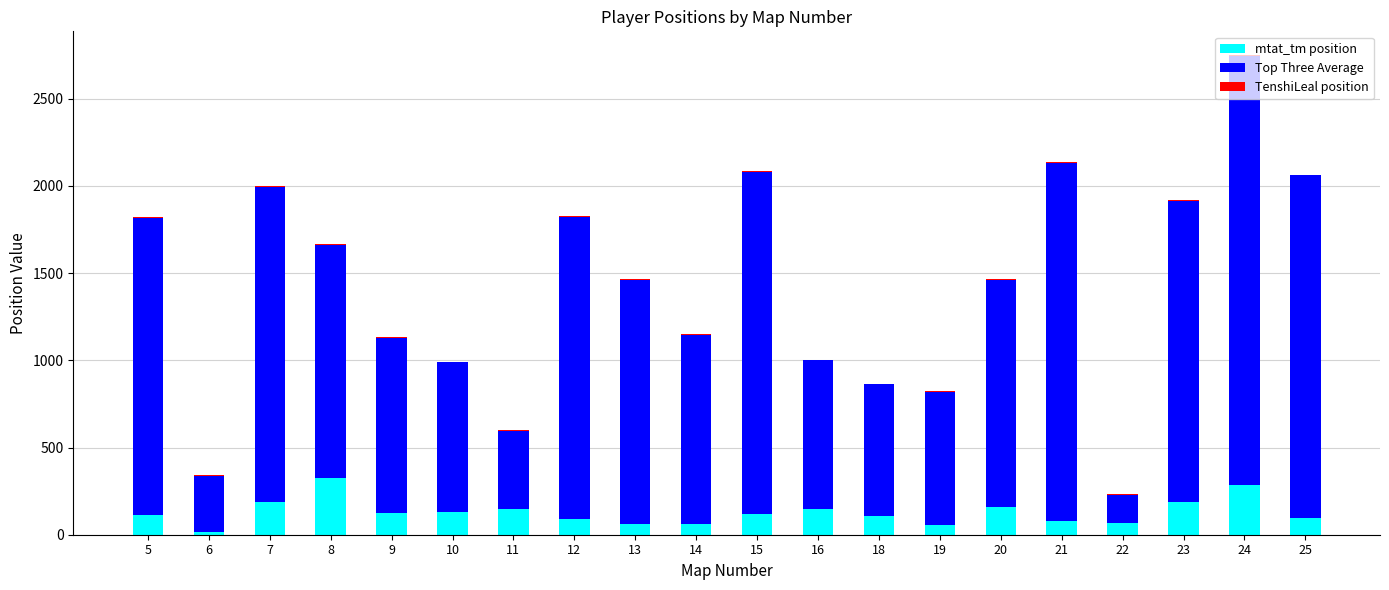

At which category is the sum across all series the highest?

24